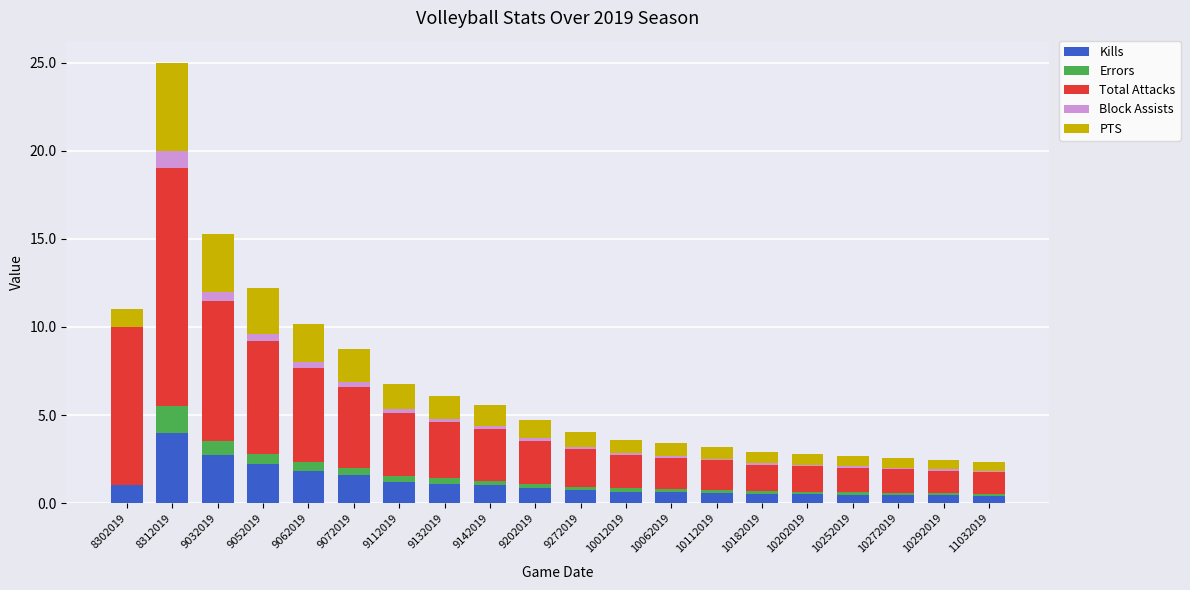

Are the bars grouped side by side (vs. stacked)?

No